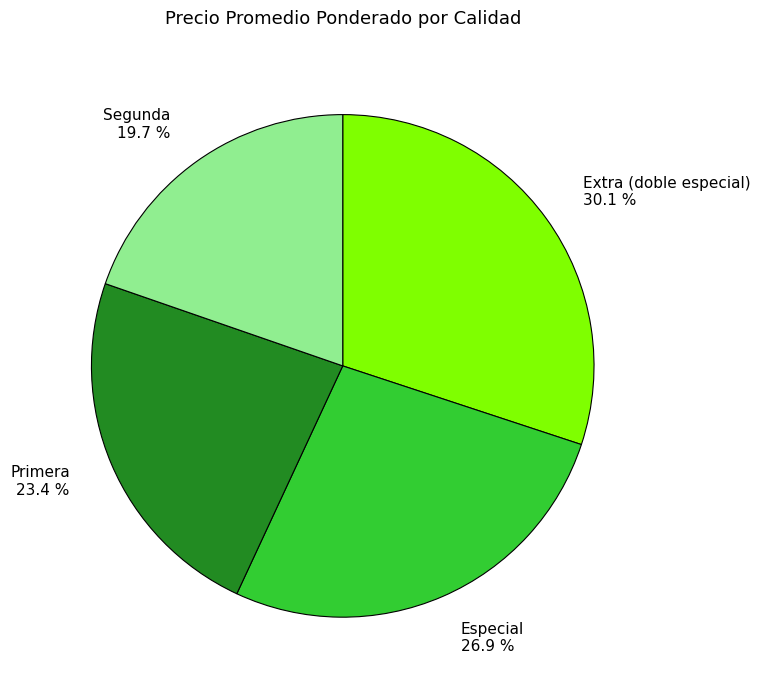

What is the largest slice in the pie chart?

Extra (doble especial) 30.1 %